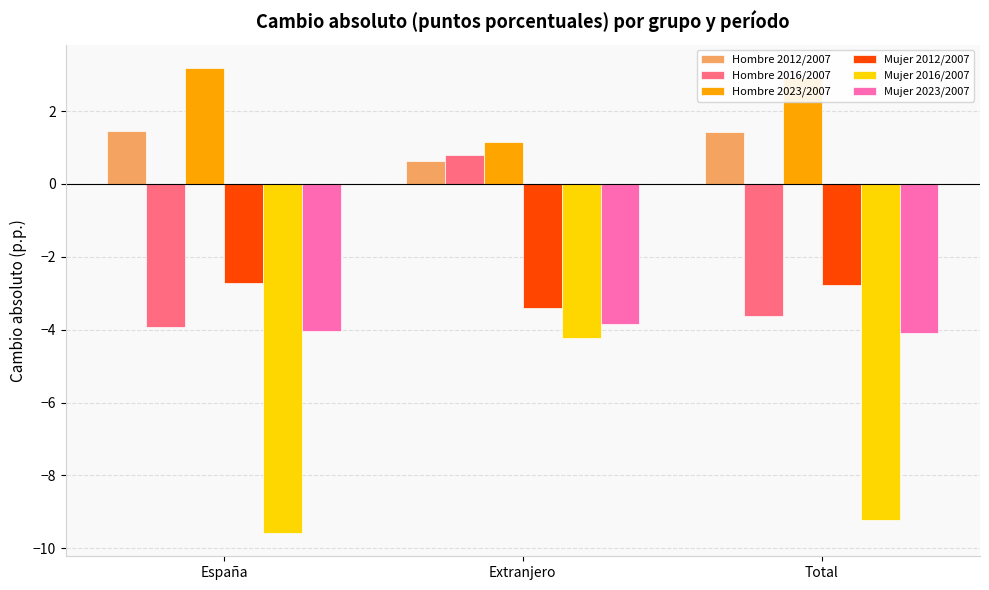

At which category is the sum across all series the highest?

Extranjero